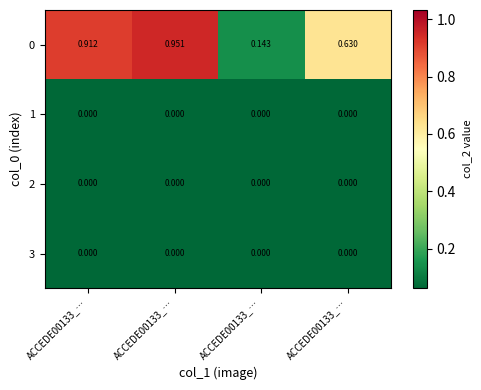

Rank the series at ACCEDE00133_… from highest to lowest value.

0, 1, 2, 3